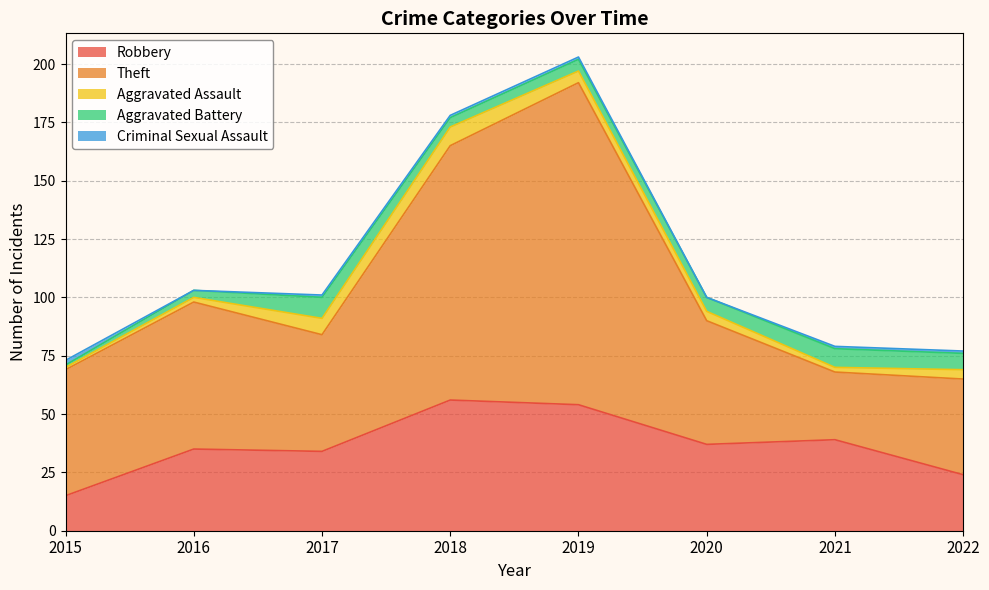

How many categories are shown in the chart?

8